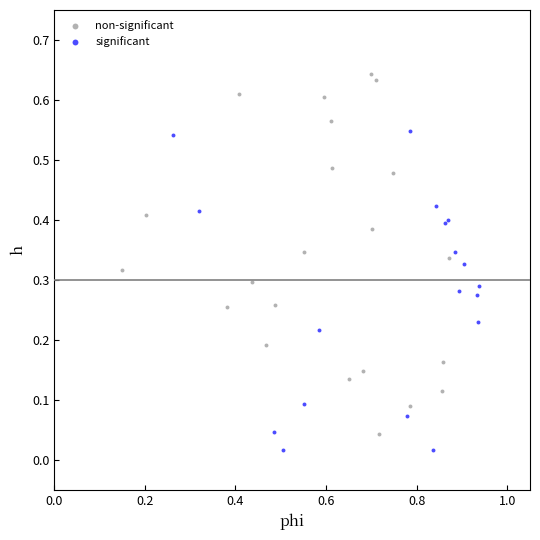

Which series has the widest spread of Y values?

non-significant